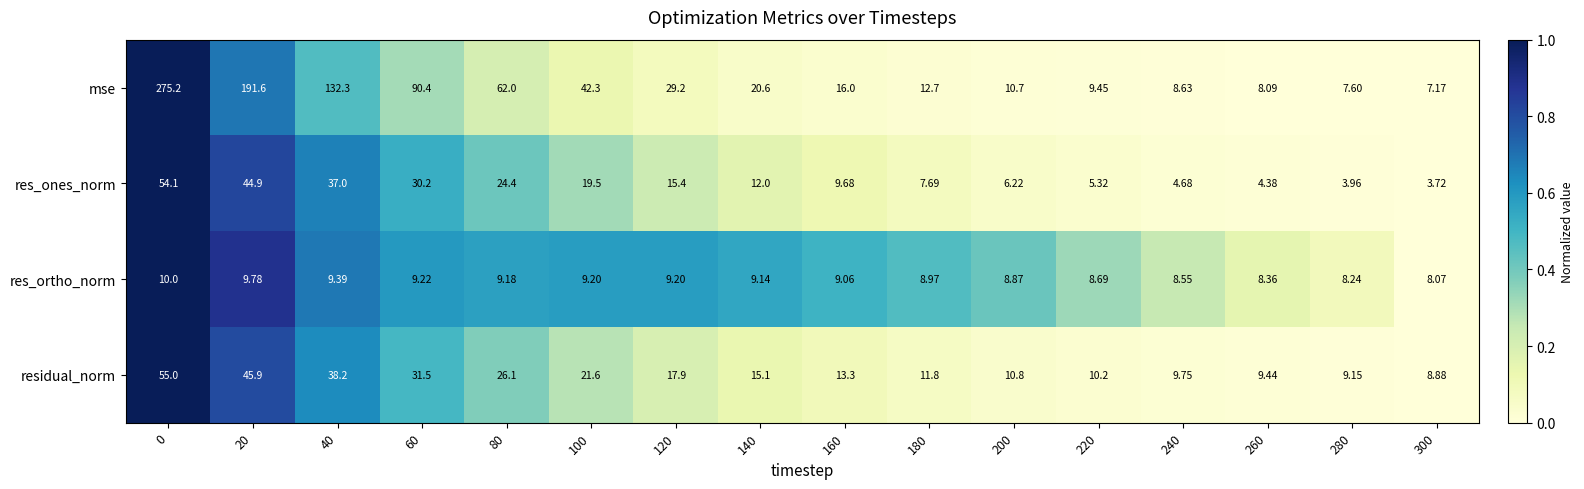

Which series has the largest range (max minus min)?

mse